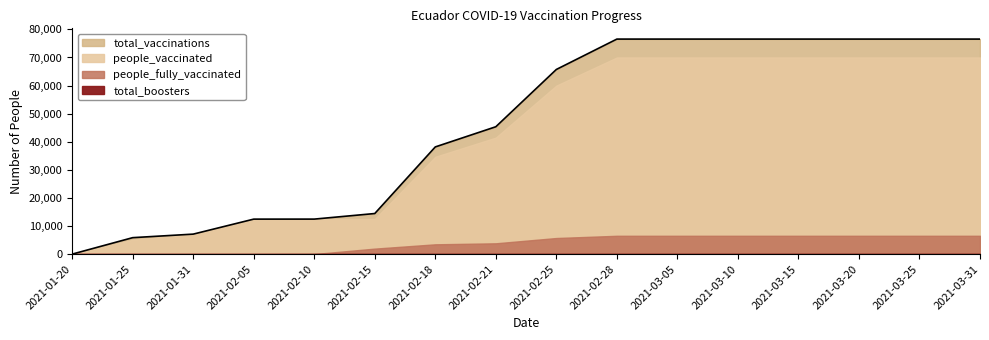

The people_vaccinated series shows 7903 at 2021-01-25. True or false?

False